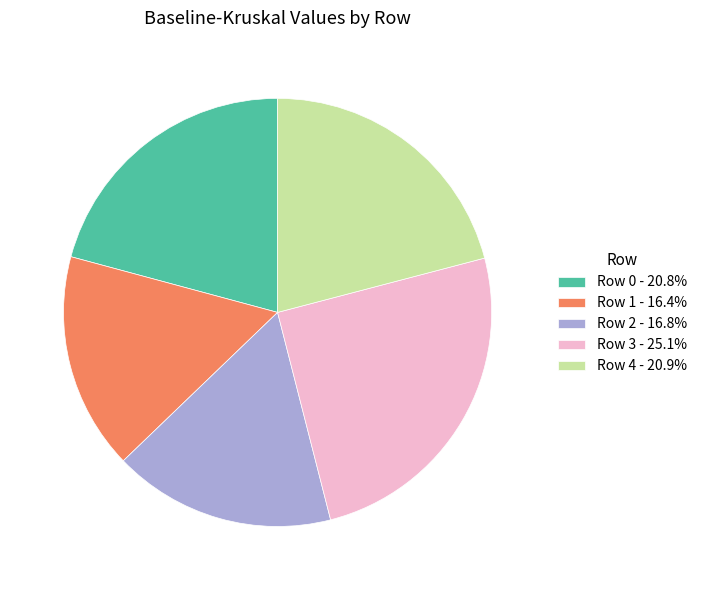

Is there a majority slice in this chart?

No